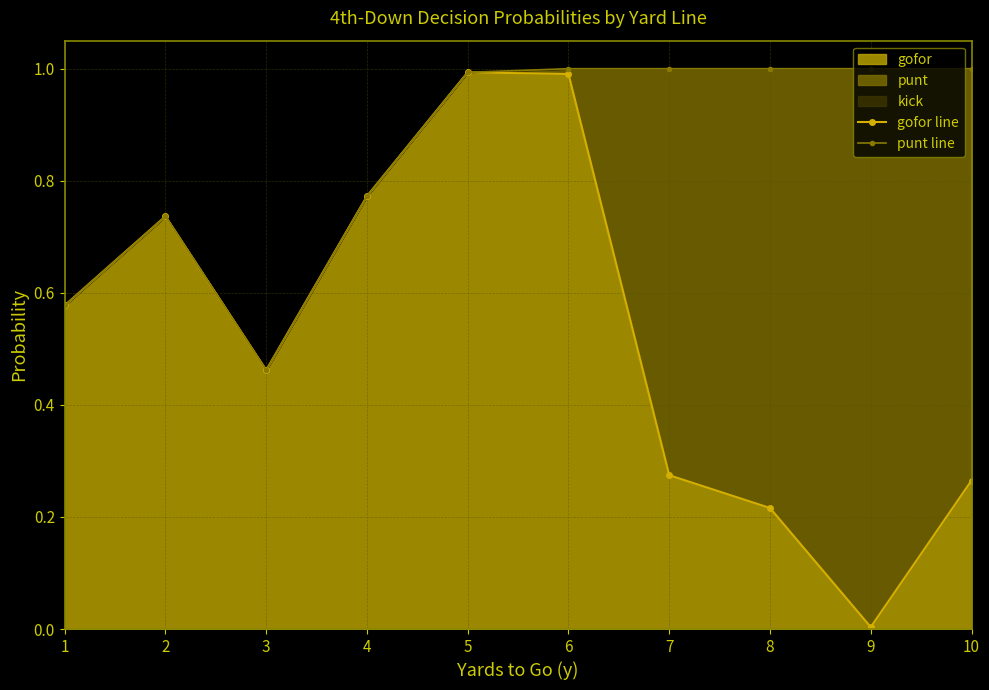

At how many categories does at least one series exceed 0?

10